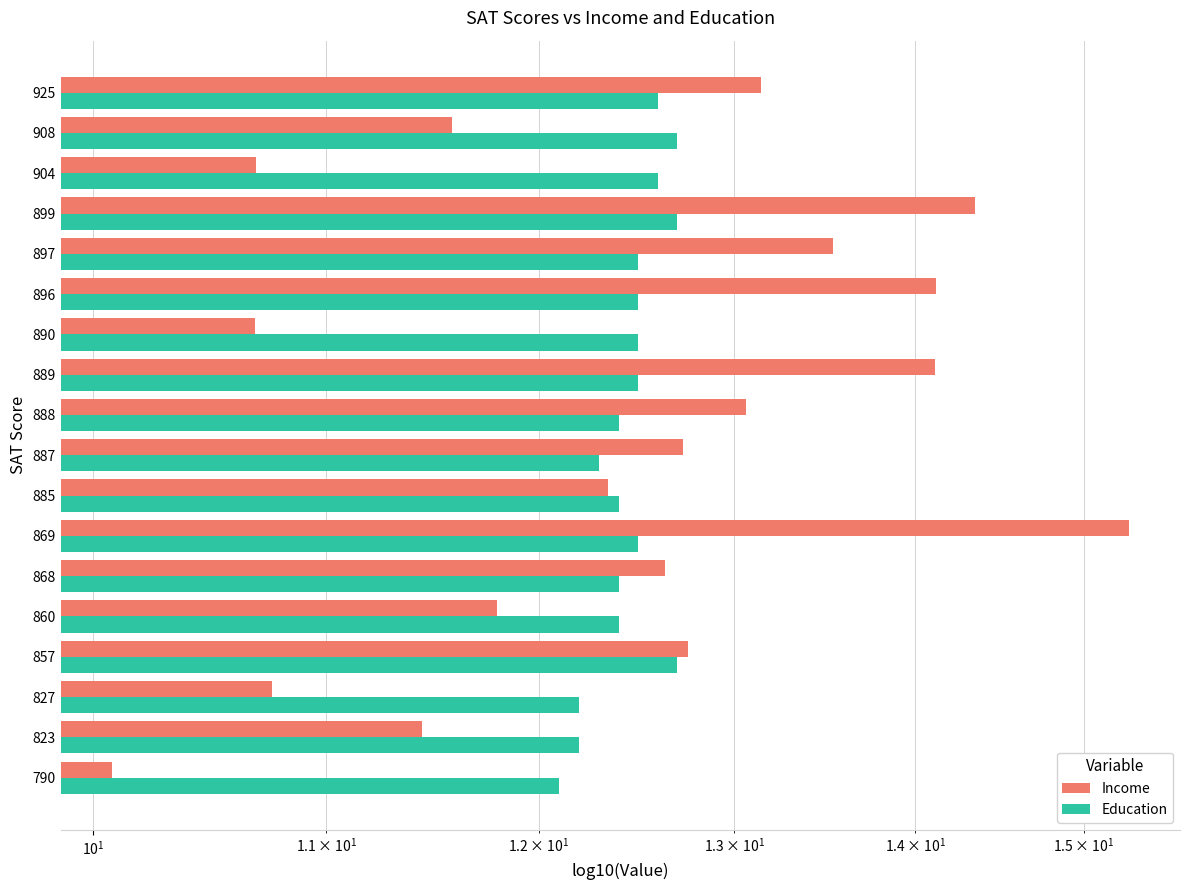

True or false: Education has a value of 2.5 at 925.

False